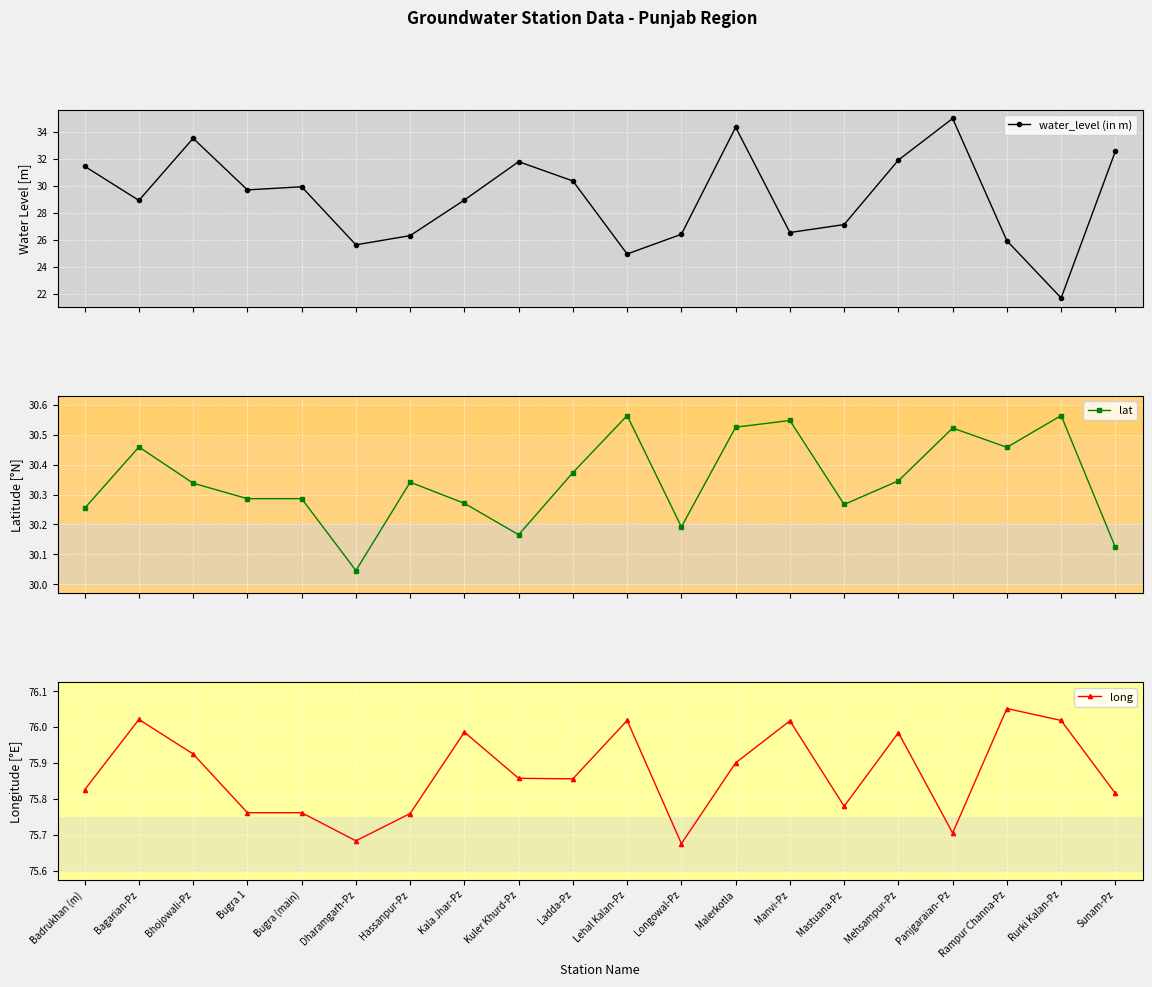

Which has a higher value, Ladda-Pz or Hassanpur-Pz?

Ladda-Pz